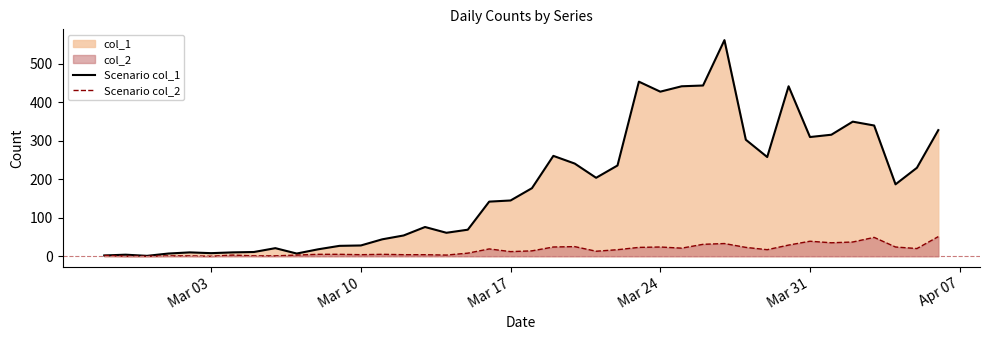

Which series has the widest spread of values?

Scenario col_1